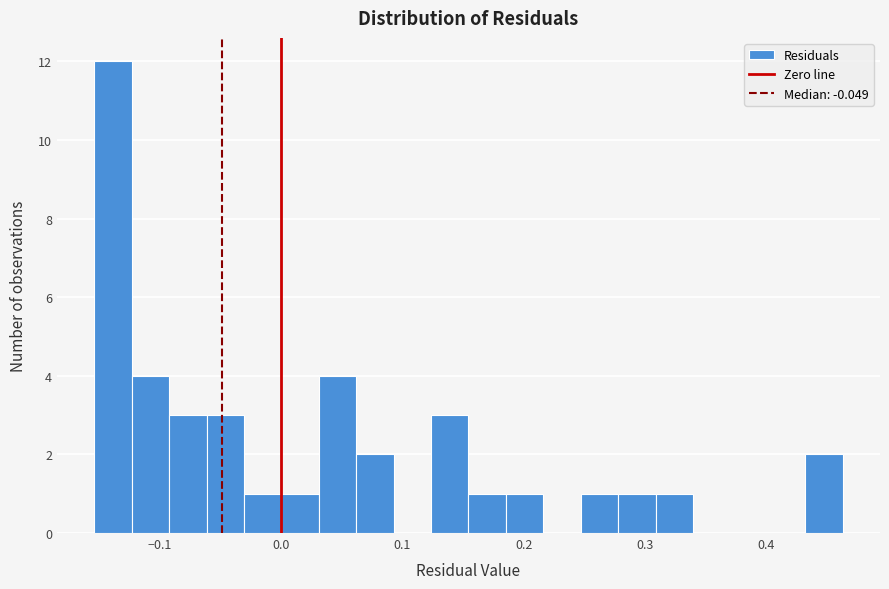

Around what value on the x-axis is the tallest bar? Give the approximate position of its centre, as read against the axis.

-0.14